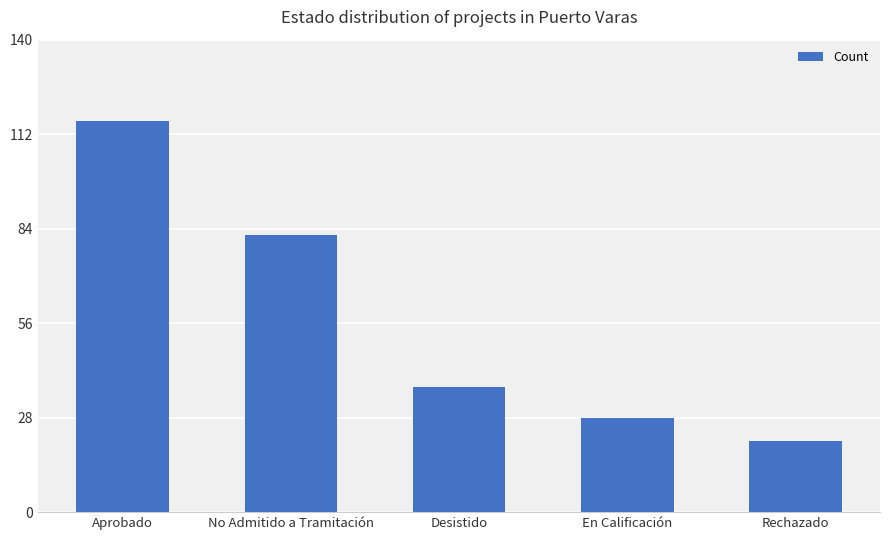

What position from the left is Desistido?

3